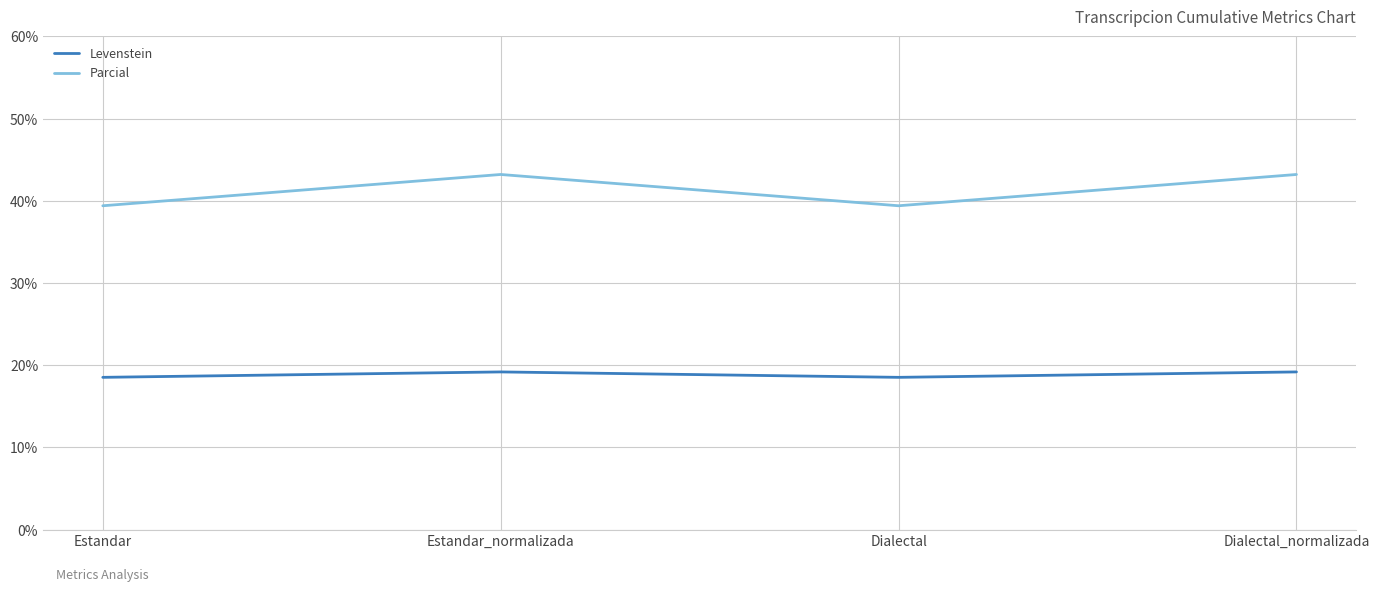

What is the minimum value for Parcial?

39.4